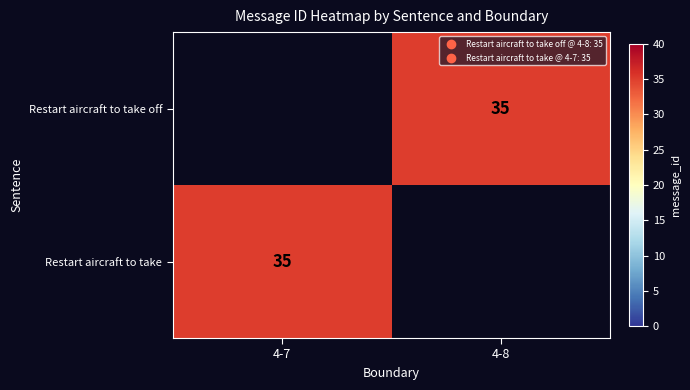

Which label corresponds to the smallest value in the chart?

4-8